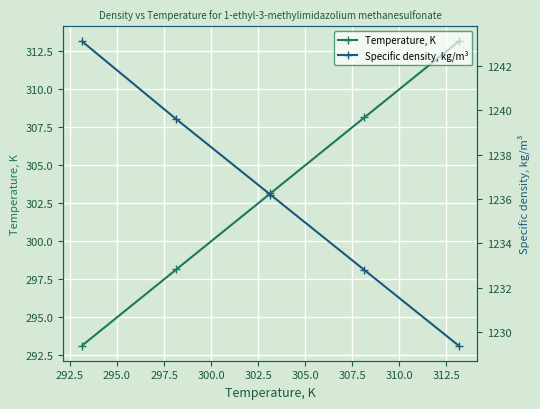

How many lines are shown in the chart?

2